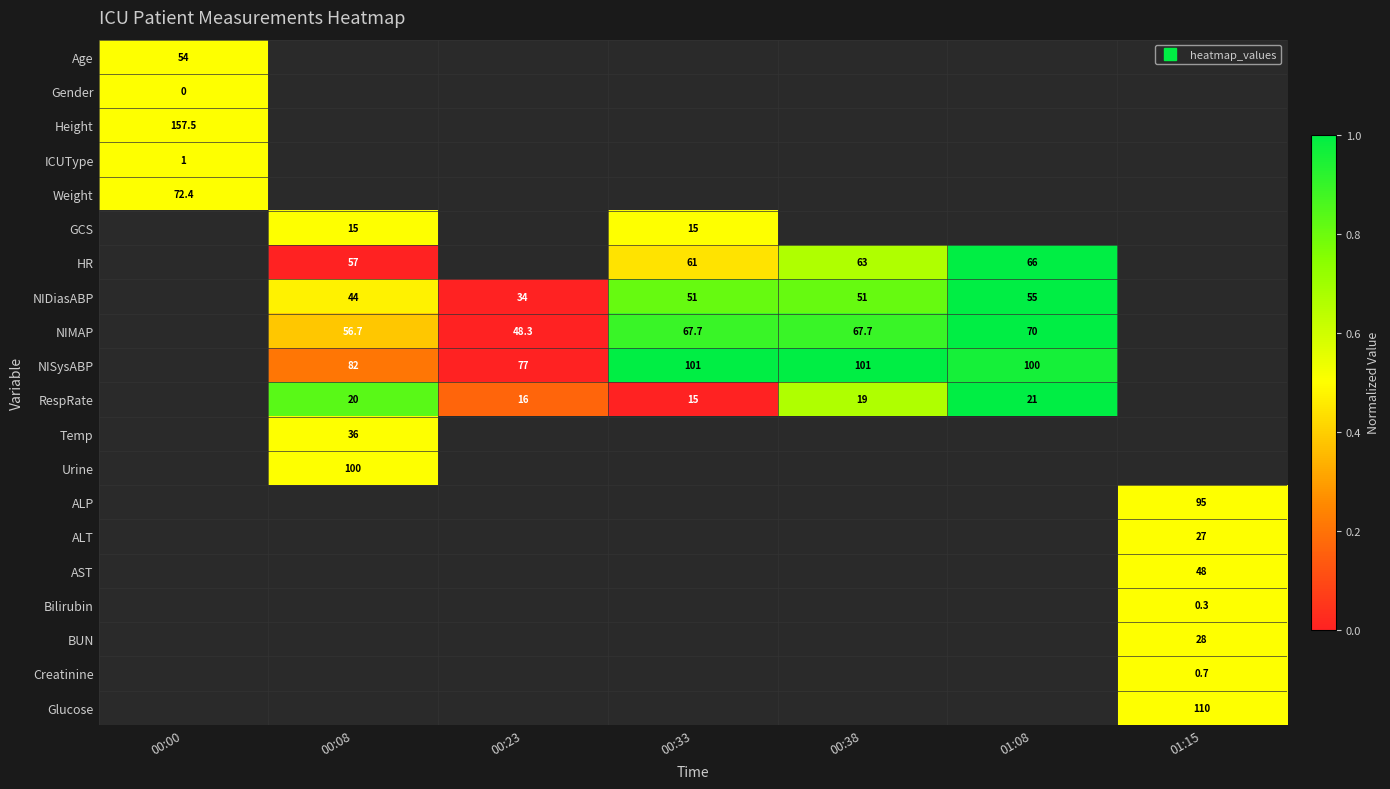

Count the number of categories in the chart.

7